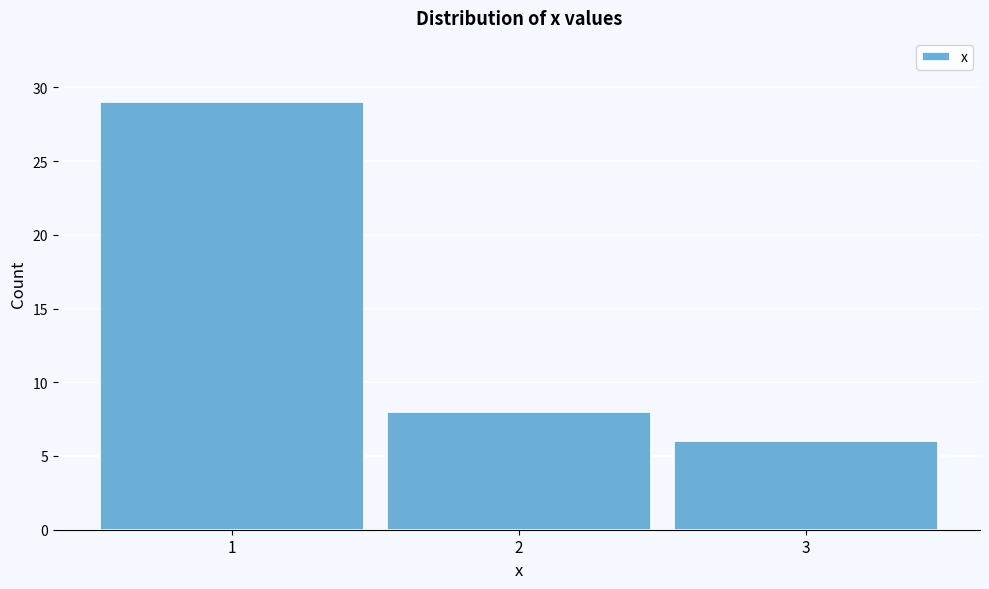

Reading left to right, list every bar in this chart as the range it spans on the x-axis followed by its height. The values are not printed on the chart, so give them approximately, as read against the axis.

0.5 to 1.5: 29
1.5 to 2.5: 8
2.5 to 3.5: 6